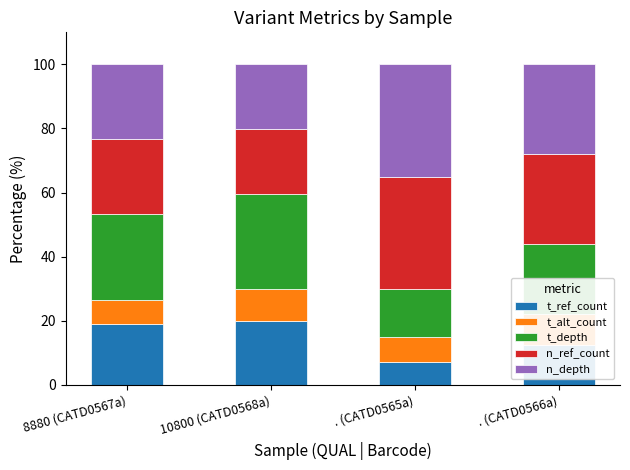

What is the sum of all t_ref_count values?

58.5